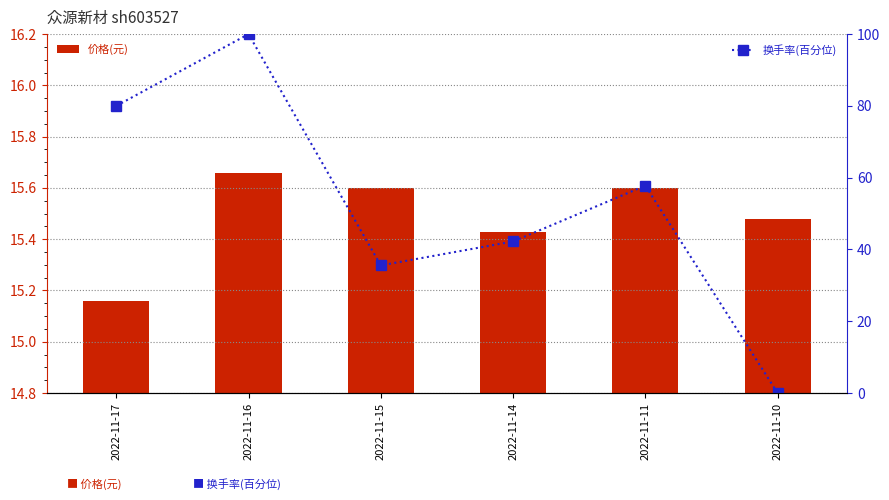

Reading left to right, list all the values displayed in this chart.

价格(元): 2022-11-17=15.2	2022-11-16=15.7	2022-11-15=15.6	2022-11-14=15.4	2022-11-11=15.6	2022-11-10=15.5
换手率(百分位): 2022-11-17=80.0	2022-11-16=100.0	2022-11-15=35.6	2022-11-14=42.2	2022-11-11=57.8	2022-11-10=0.0